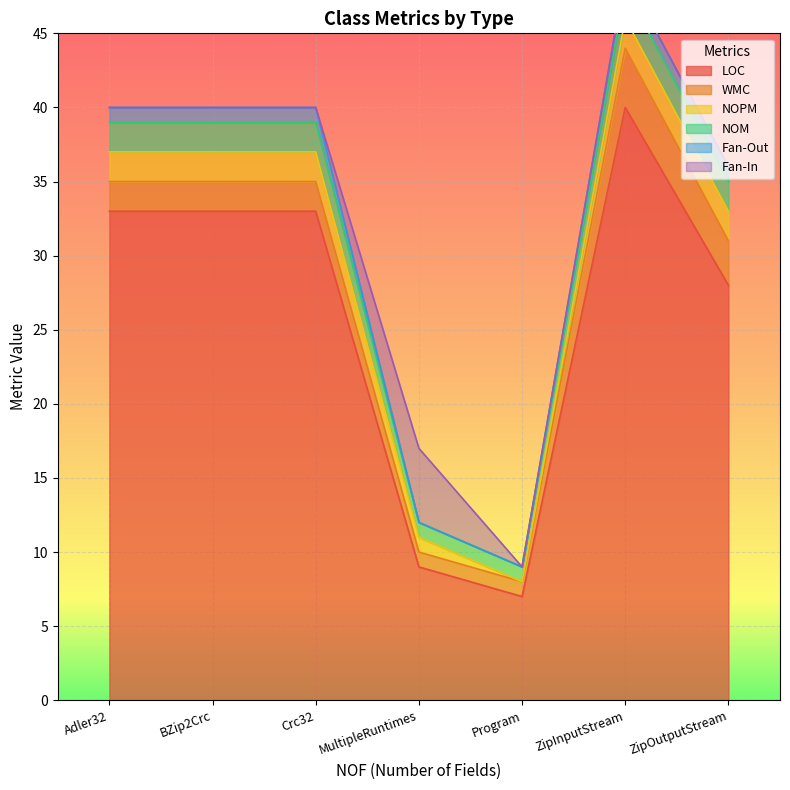

True or false: NOPM has more than 1 points higher than both neighbors.

False